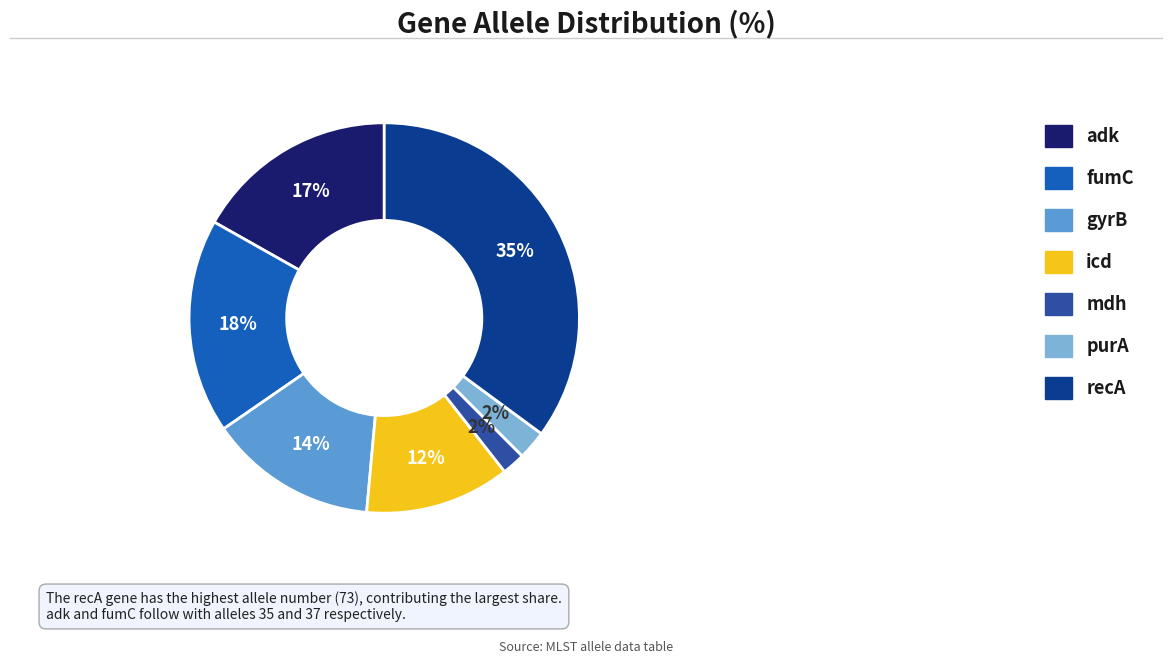

Which slice is the smallest?

mdh